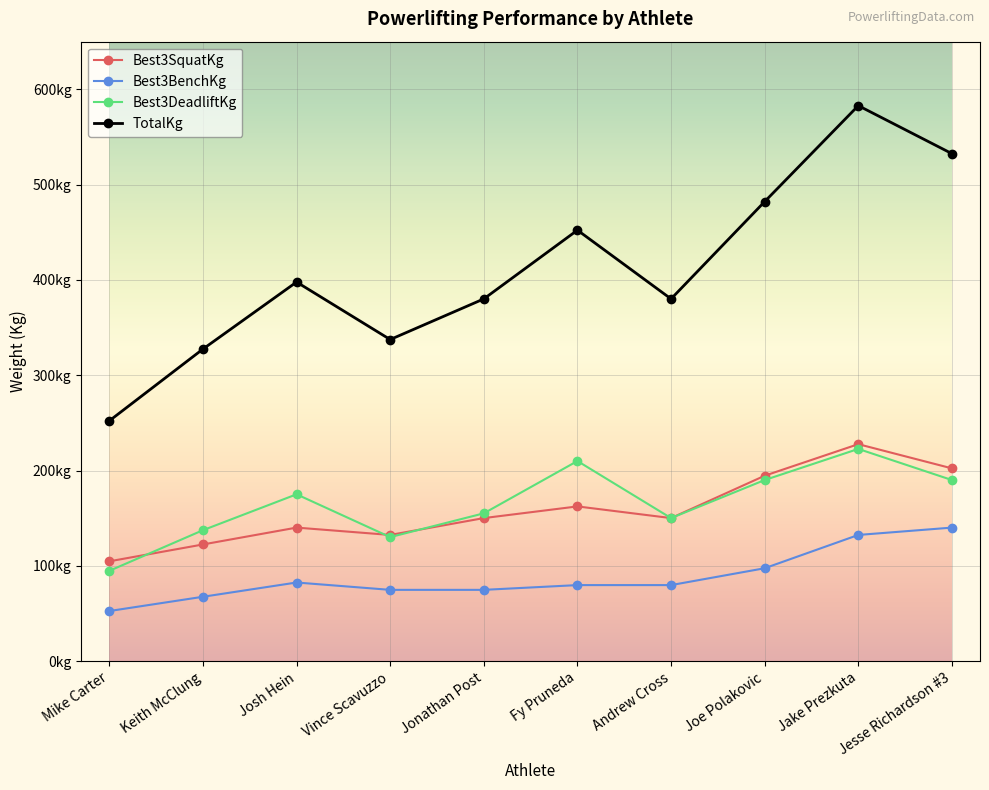

What are all the series names shown in the legend?

Best3SquatKg, Best3BenchKg, Best3DeadliftKg, TotalKg